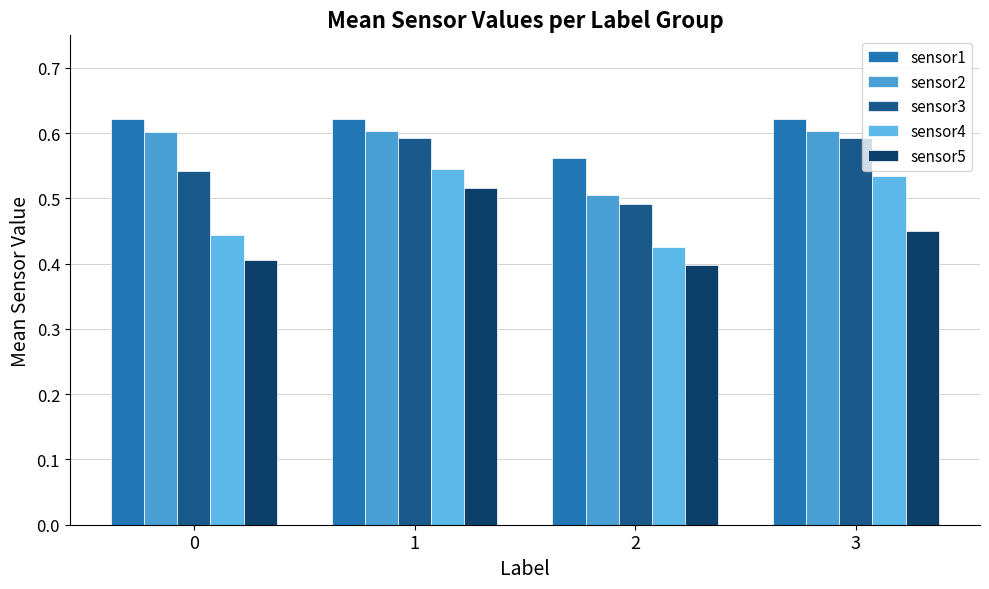

Between 1 and 2, which series saw the biggest shift?

sensor4